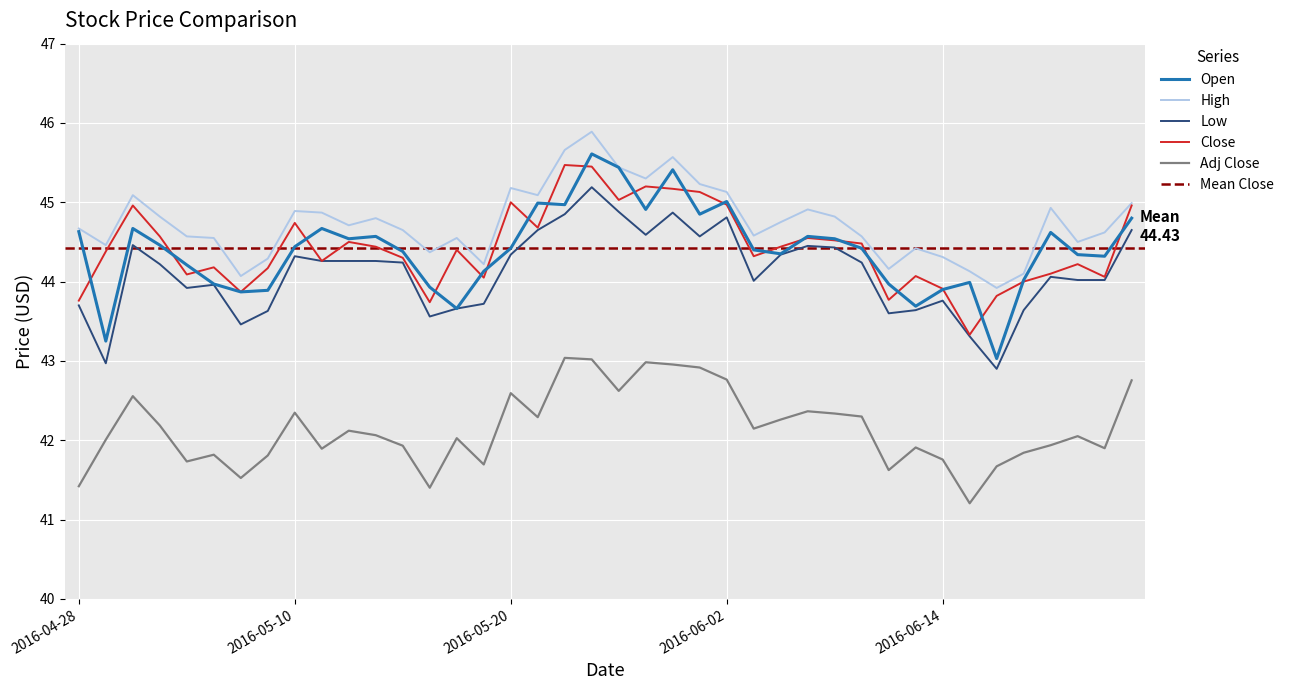

Which has a higher value, 2016-05-23 or 2016-05-09?

2016-05-23